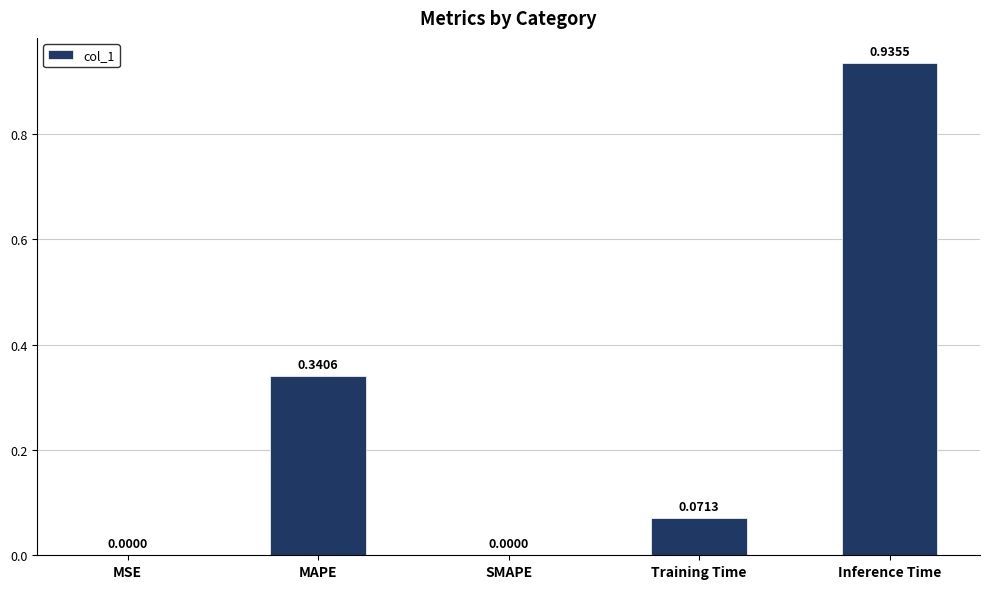

What is the sum of all values?

1.3